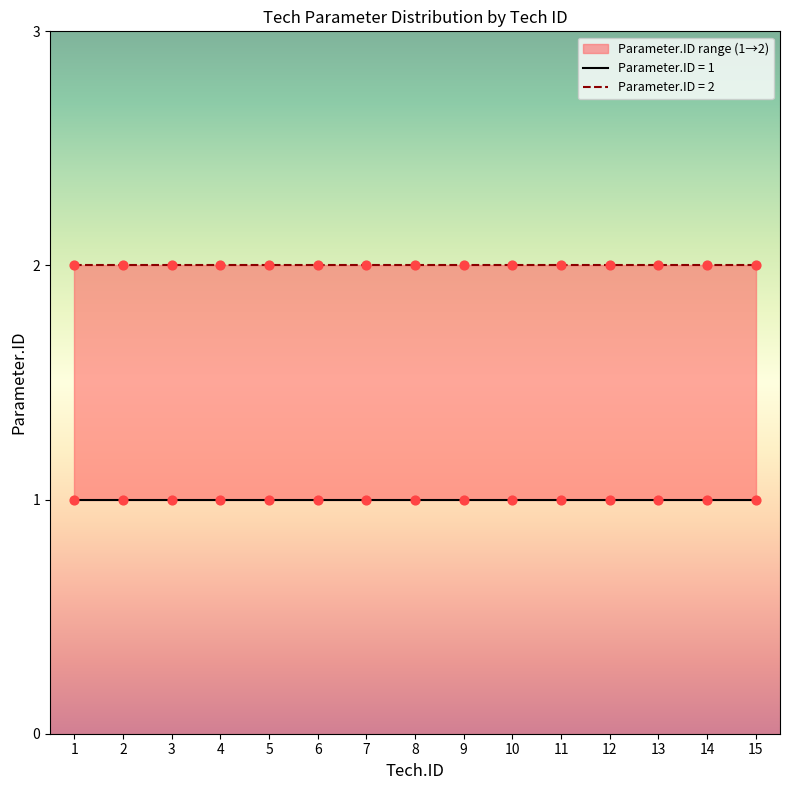

Which has a higher value, 14 or 4?

14